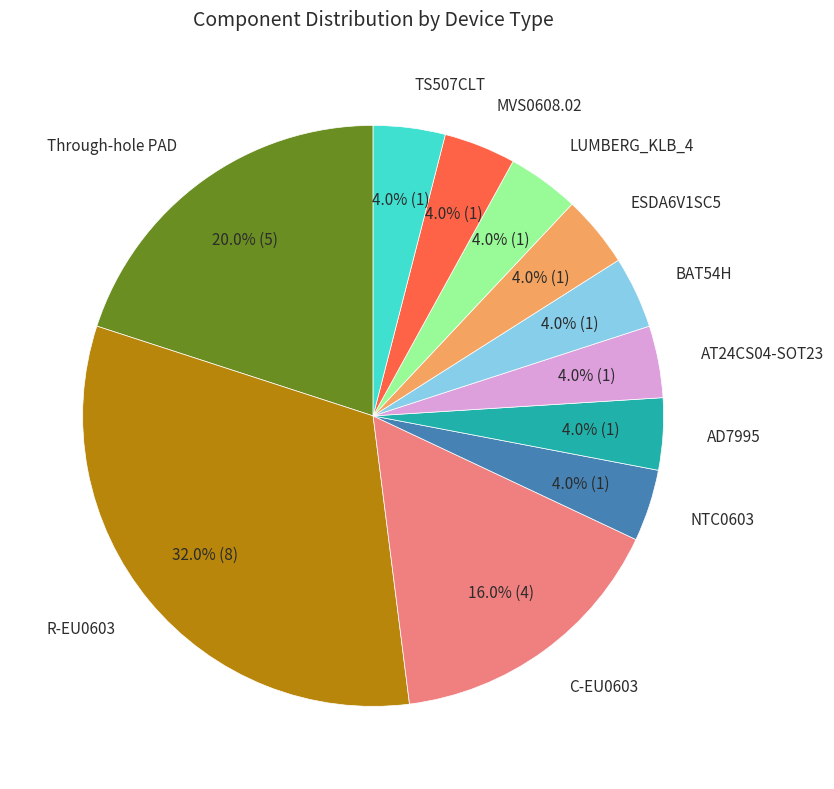

Is there any slice that represents more than half of the pie?

No